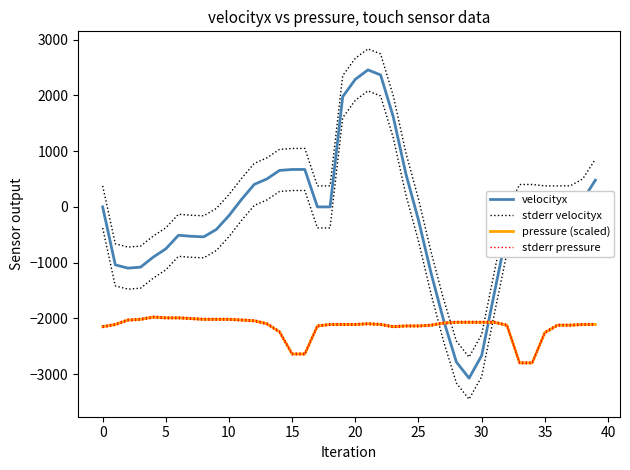

In stderr velocityx, how many points are higher than both neighbors (excluding endpoints)?

2